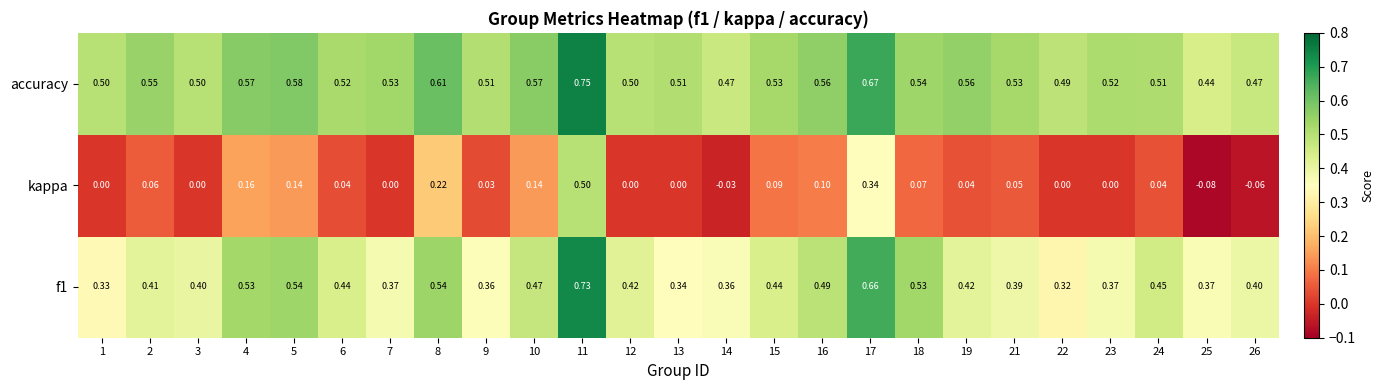

At how many categories does at least one series exceed 0?

25